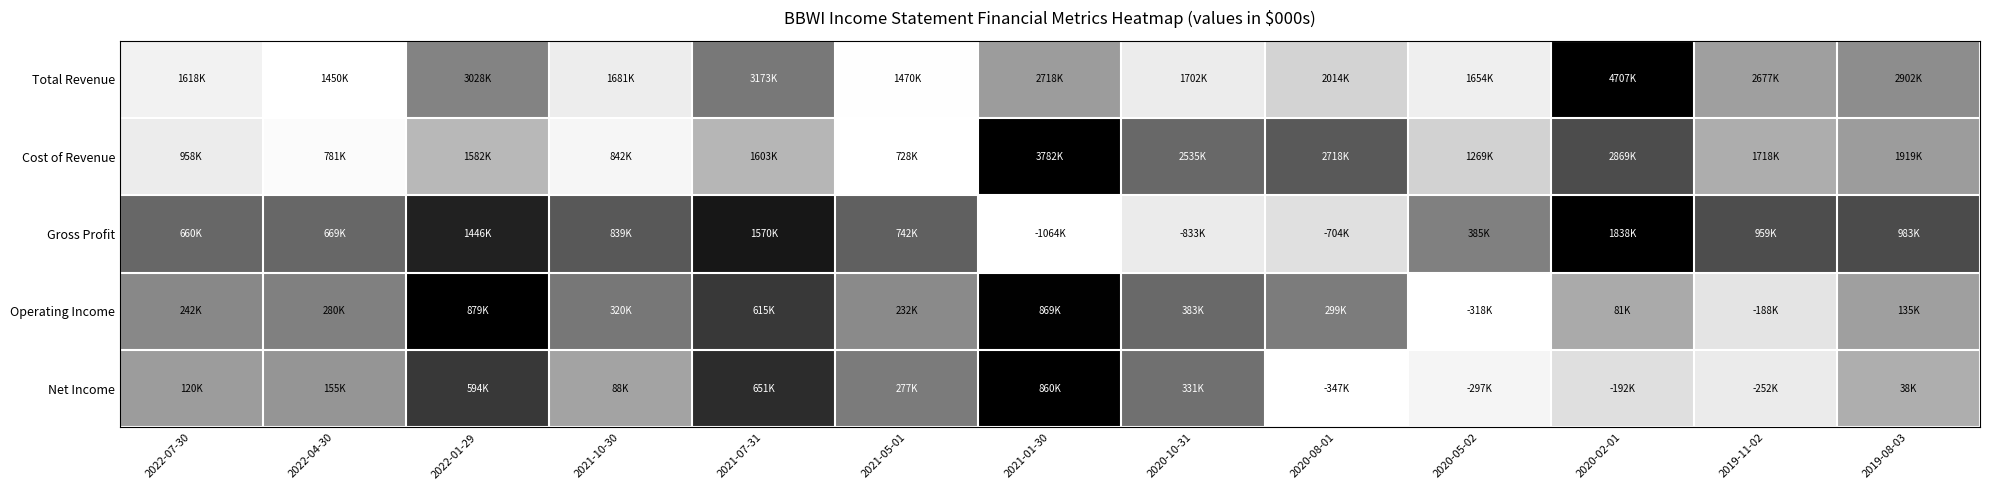

At how many categories does at least one series exceed 0?

13